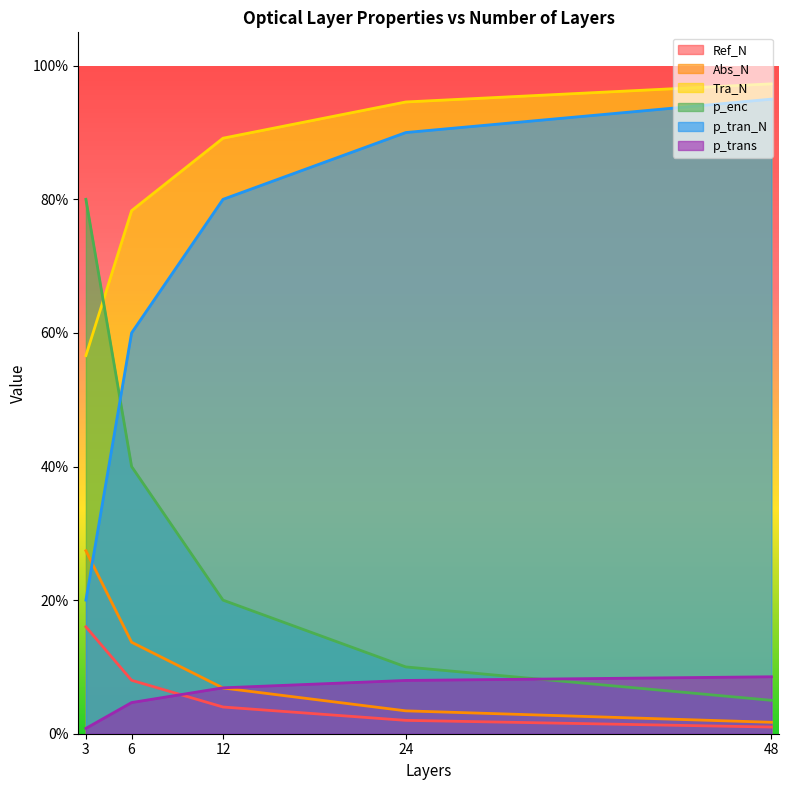

Is the value of Tra_N at 3 greater than the value of p_trans at 48?

Yes